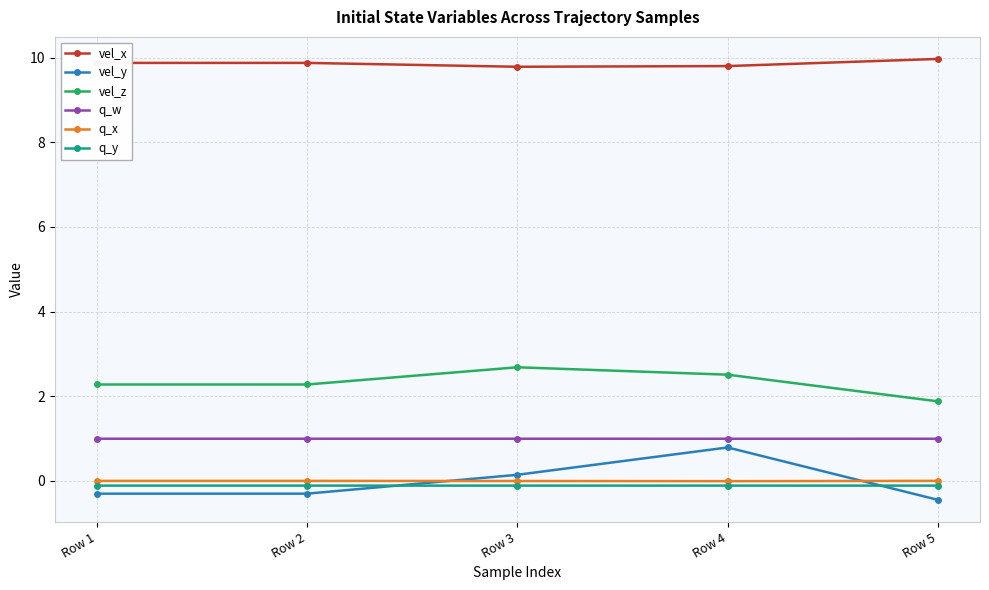

Count the vel_z values in the range 2 to 3.

4